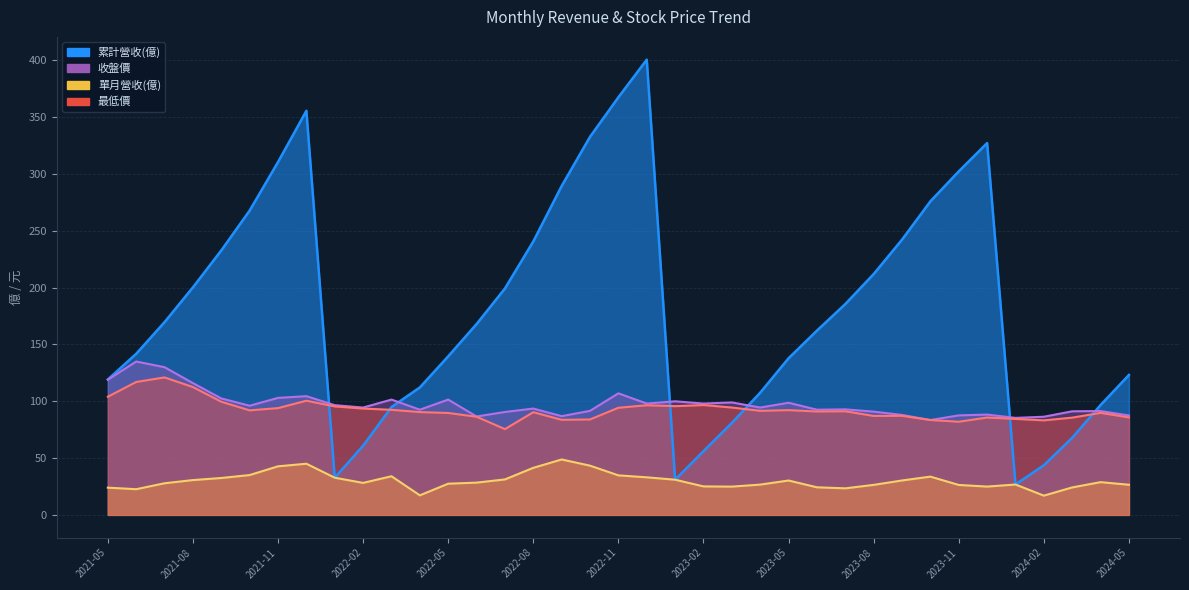

True or false: 單月營收(億) has more than 0 points higher than both neighbors.

True